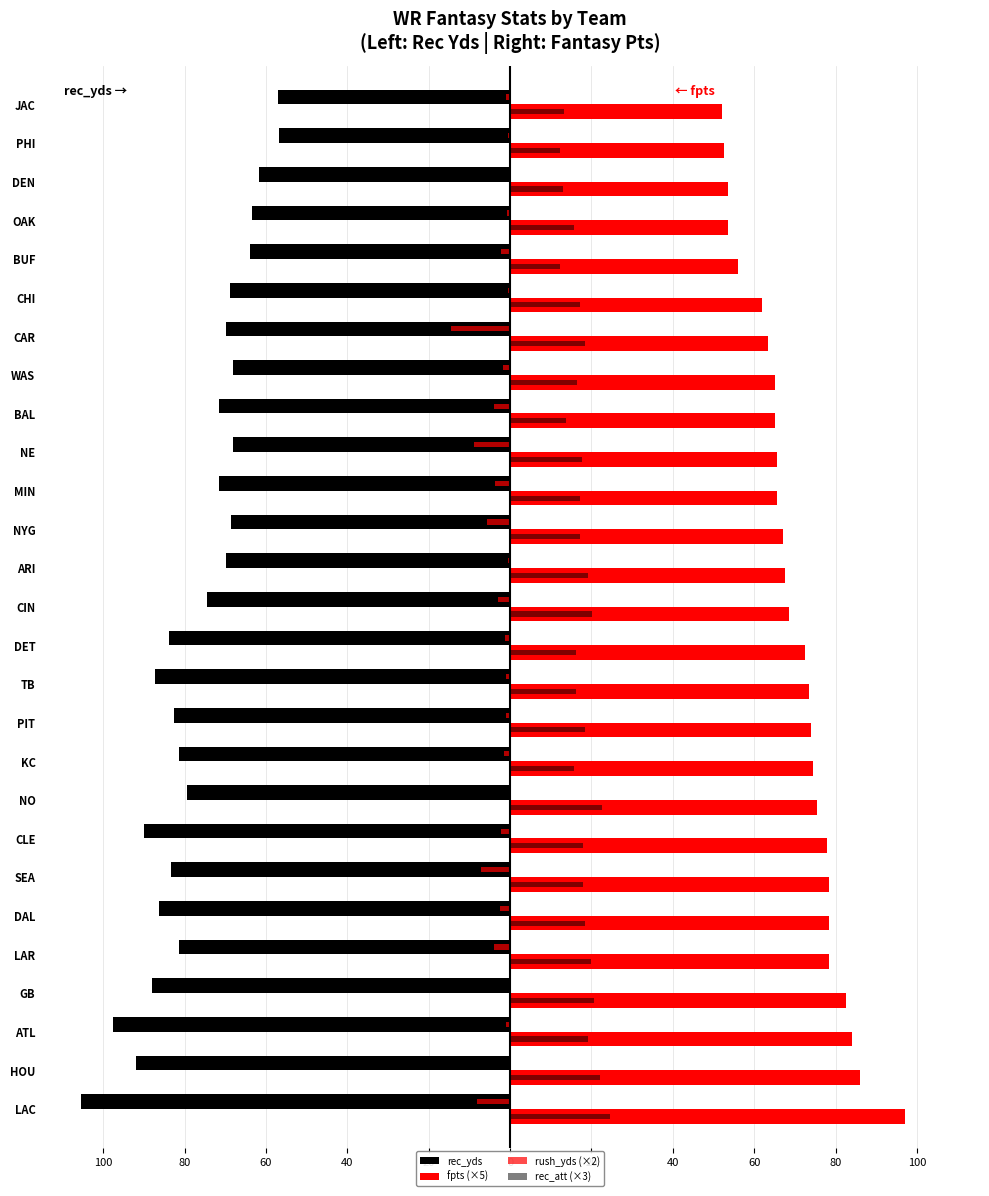

What is the difference between the maximum and minimum values in the rec_yds series?

48.7